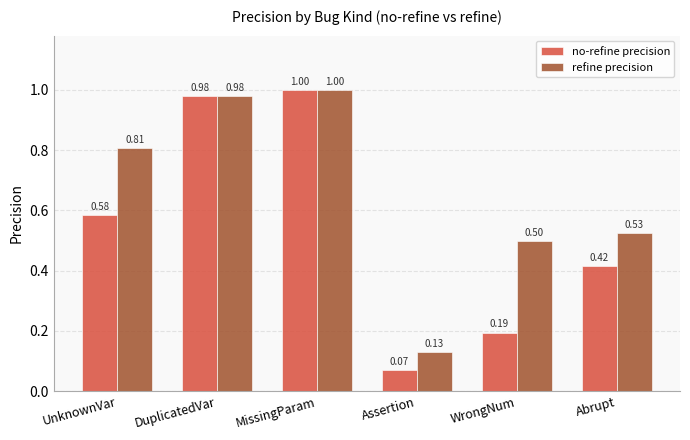

True or false: refine precision has a value of 1.0 at MissingParam.

True